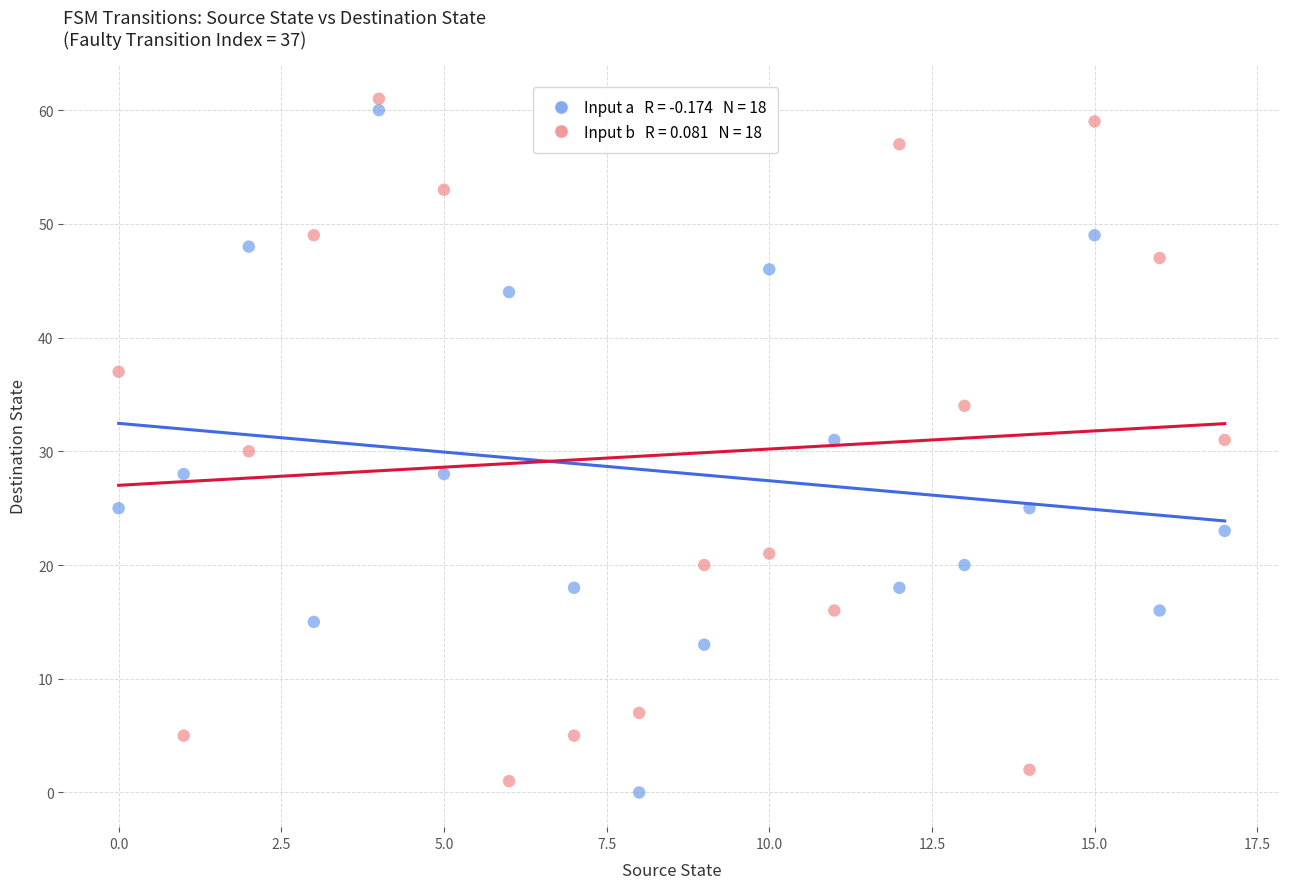

Count the number of points in this scatter plot.

36